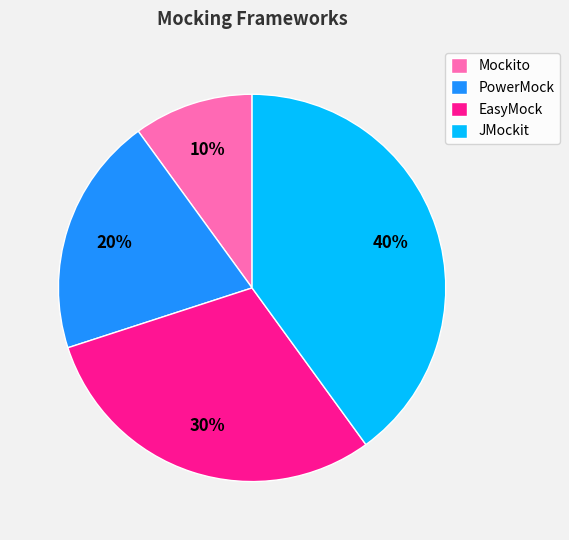

Does EasyMock represent more than half of the total?

No